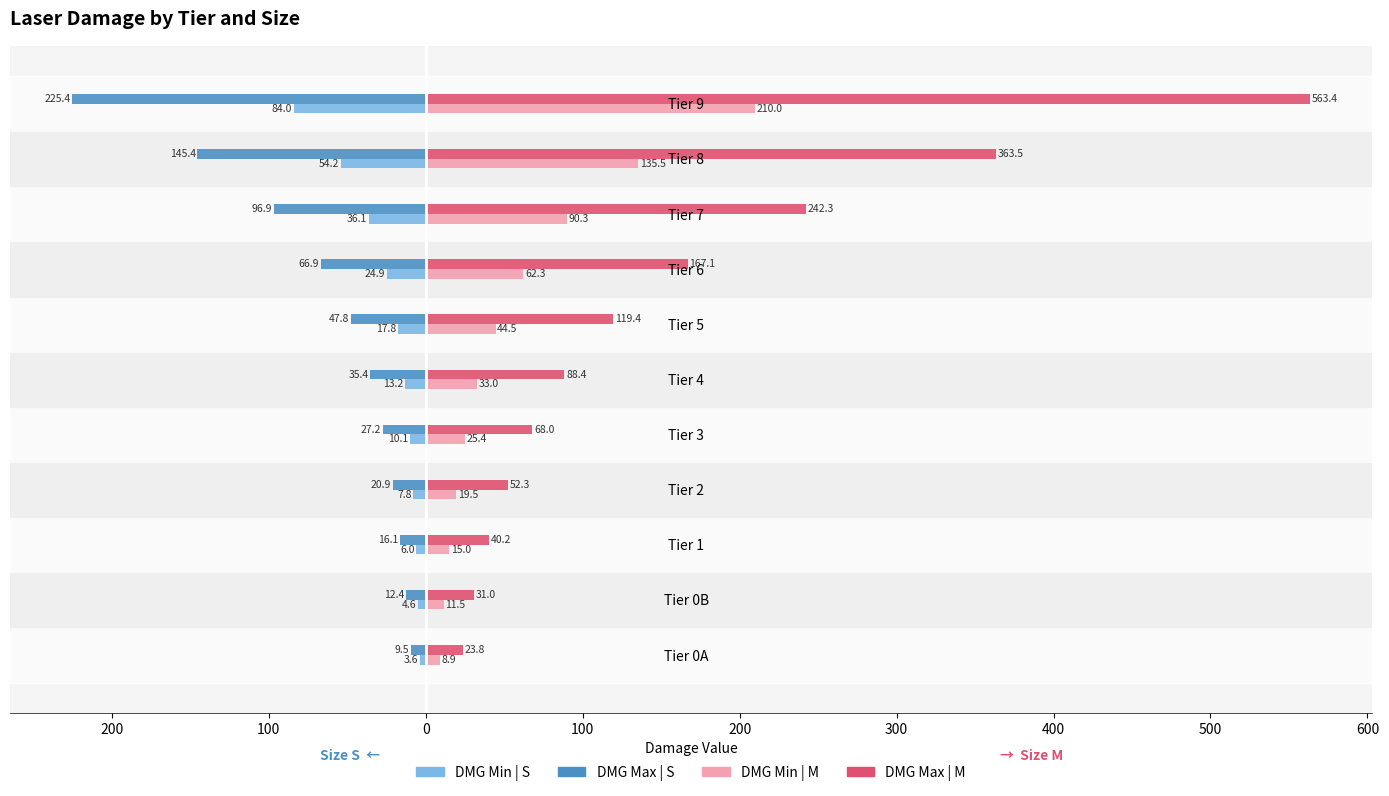

Reading right to left, what are all the values shown in this chart?

DMG Min | S: -84.0	-54.2	-36.1	-24.9	-17.8	-13.2	-10.1	-7.8	-6.0	-4.6	-3.6
DMG Max | S: -225.4	-145.4	-96.9	-66.9	-47.8	-35.4	-27.2	-20.9	-16.1	-12.4	-9.5
DMG Min | M: 210.0	135.5	90.3	62.3	44.5	33.0	25.4	19.5	15.0	11.5	8.9
DMG Max | M: 563.4	363.5	242.3	167.1	119.4	88.4	68.0	52.3	40.2	31.0	23.8